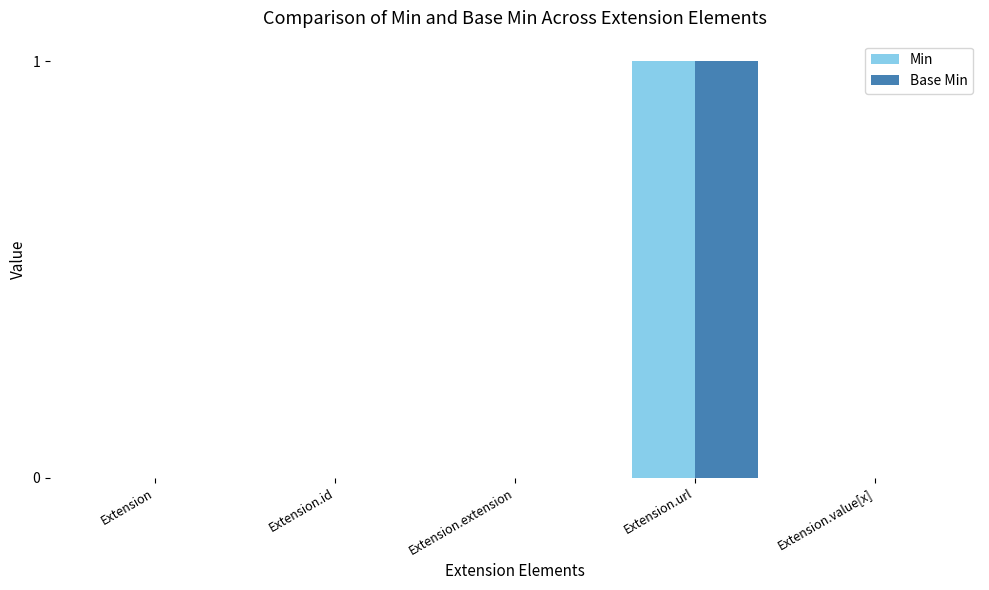

Which label corresponds to the largest value in the chart?

Extension.url